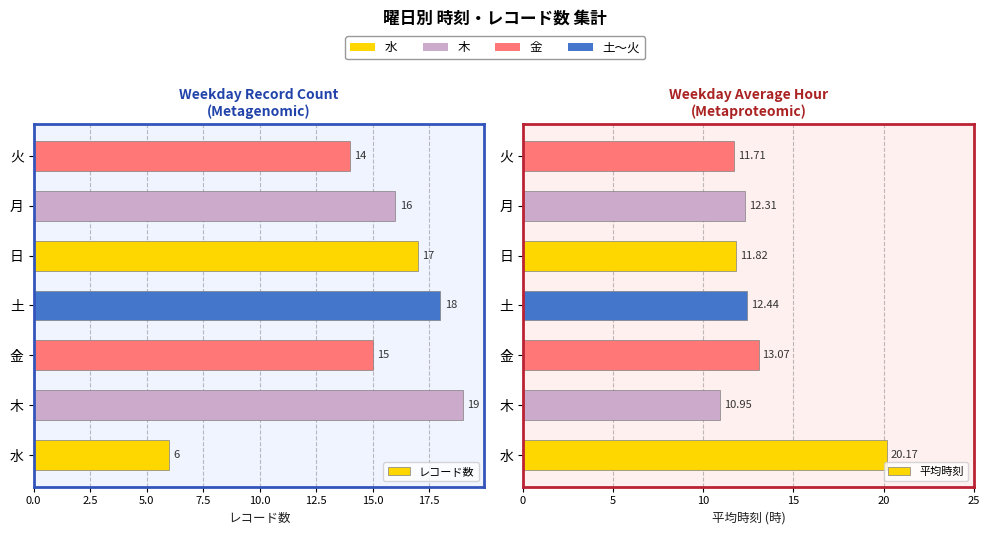

What is the greatest value displayed?

20.2